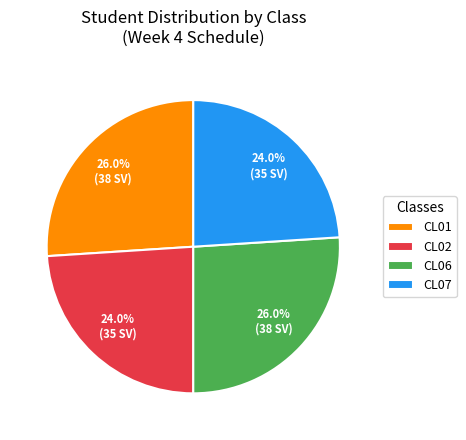

How many slices are in this pie chart?

4